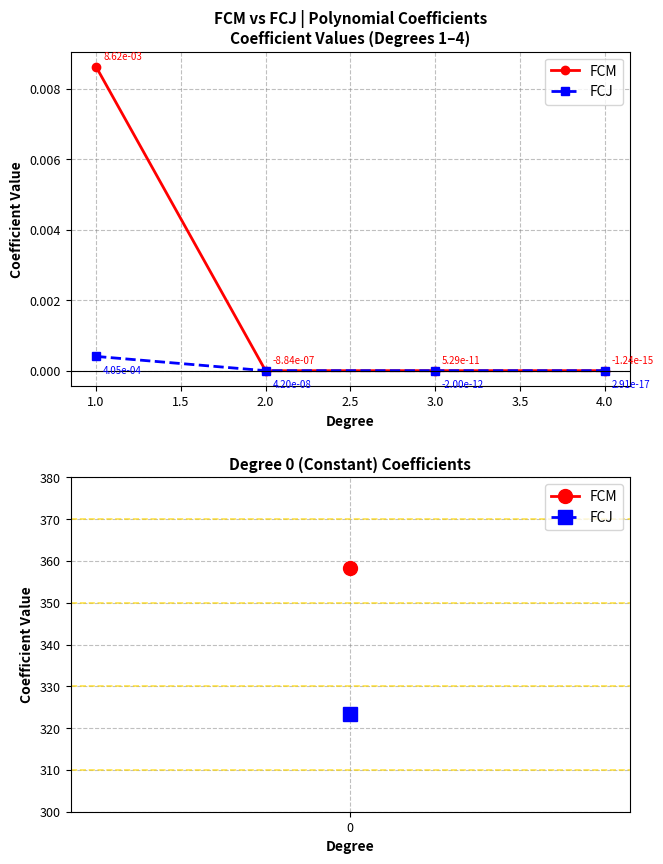

What is the label of the 2nd point from the right?

3.0